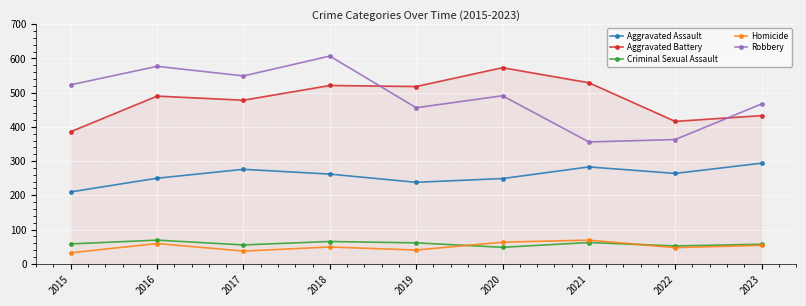

What is the total value across all series at 2017?

1395